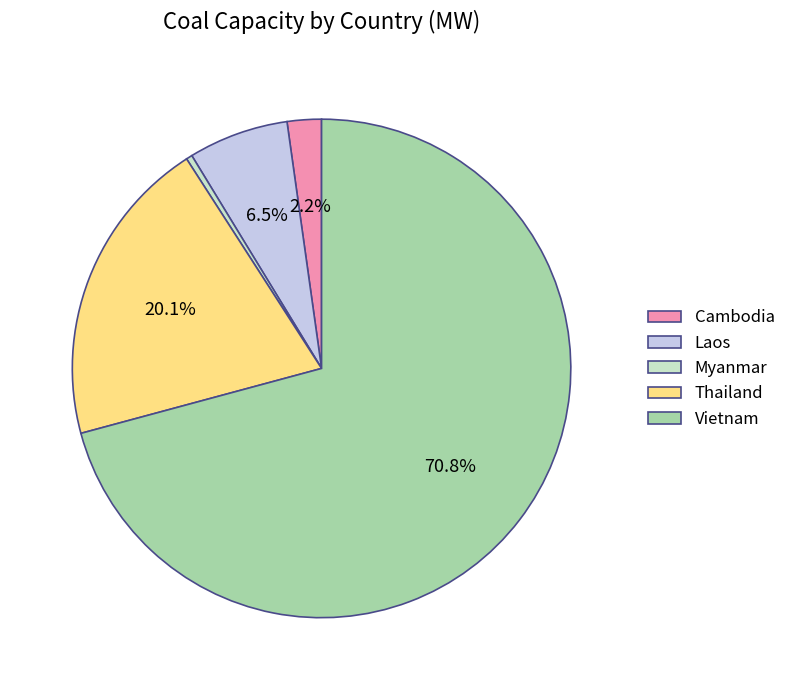

The Cambodia slice represents 2% of the pie. True or false?

True